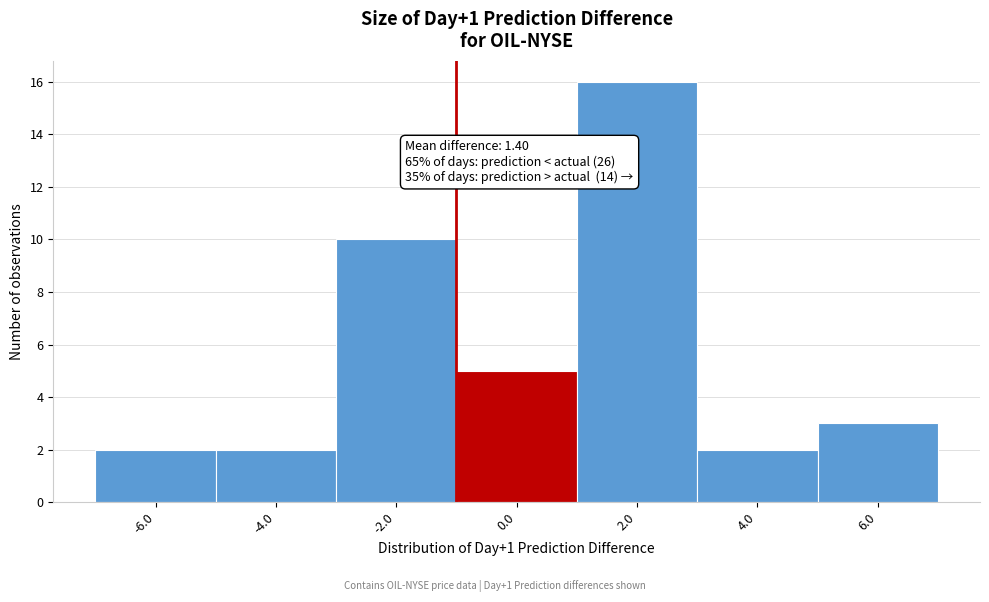

Reading left to right, list all the values displayed in this chart.

2	2	10	5	16	2	3